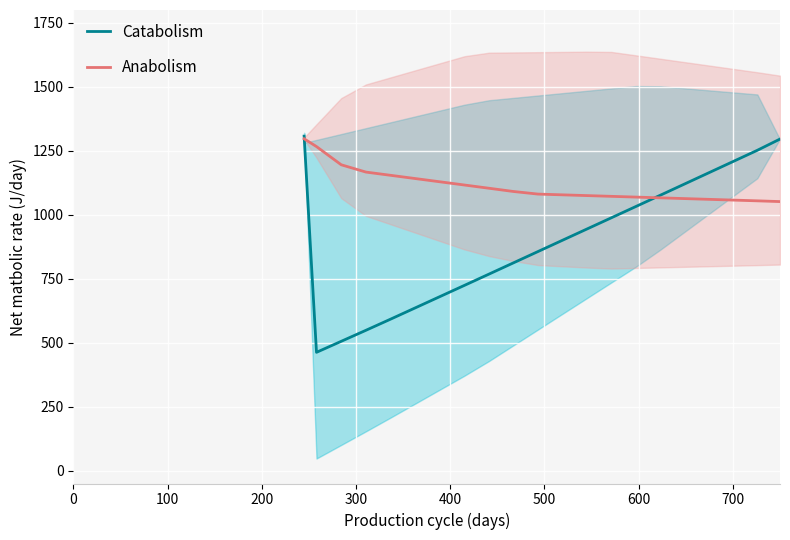

What is the minimum value for Anabolism?

1051.5